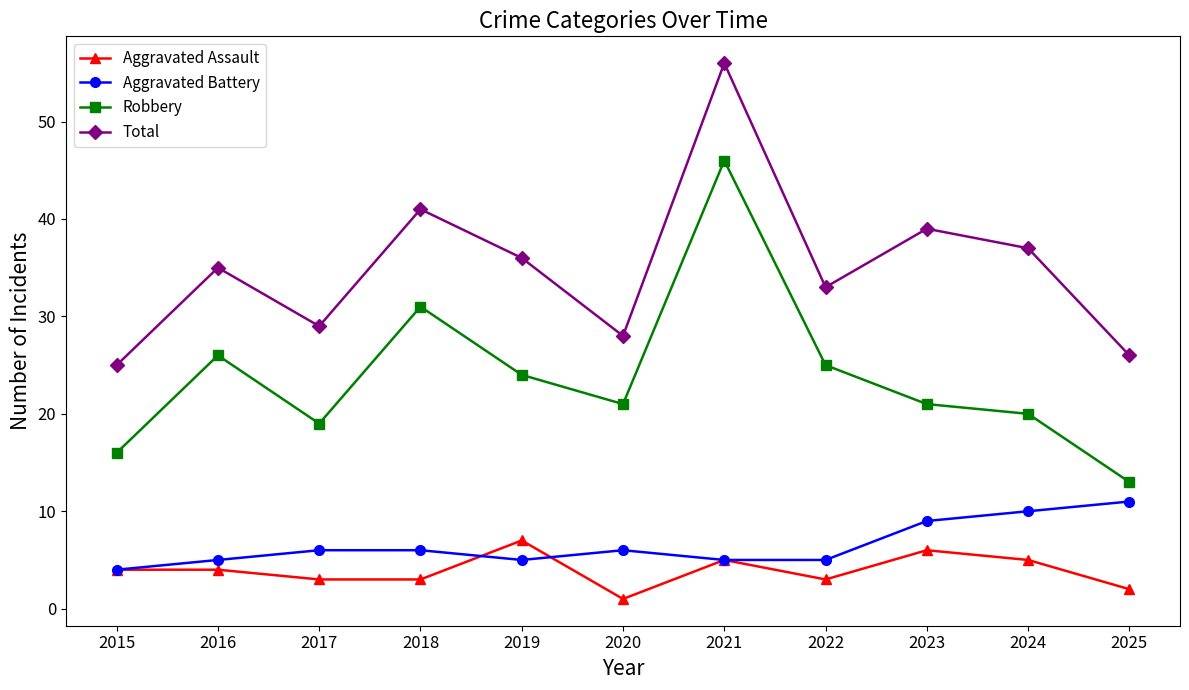

What is the sum of the Aggravated Assault values at 2023 and 2016?

10